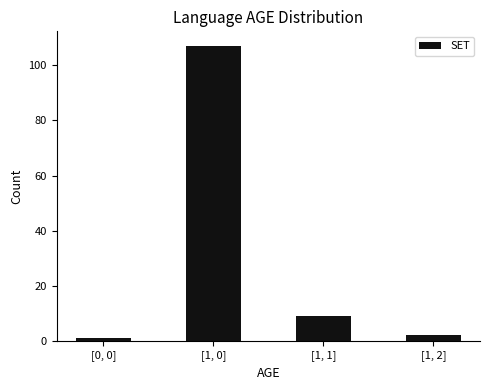

Rank the categories by value from lowest to highest.

[0, 0], [1, 2], [1, 1], [1, 0]